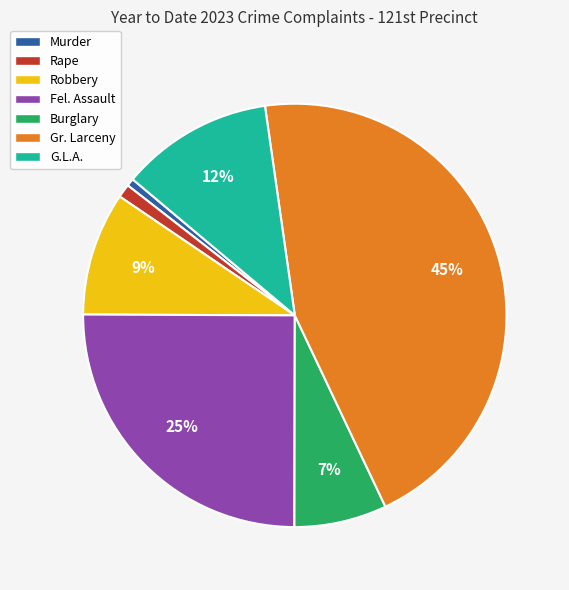

Do Burglary and Fel. Assault together represent more than half of the pie?

No